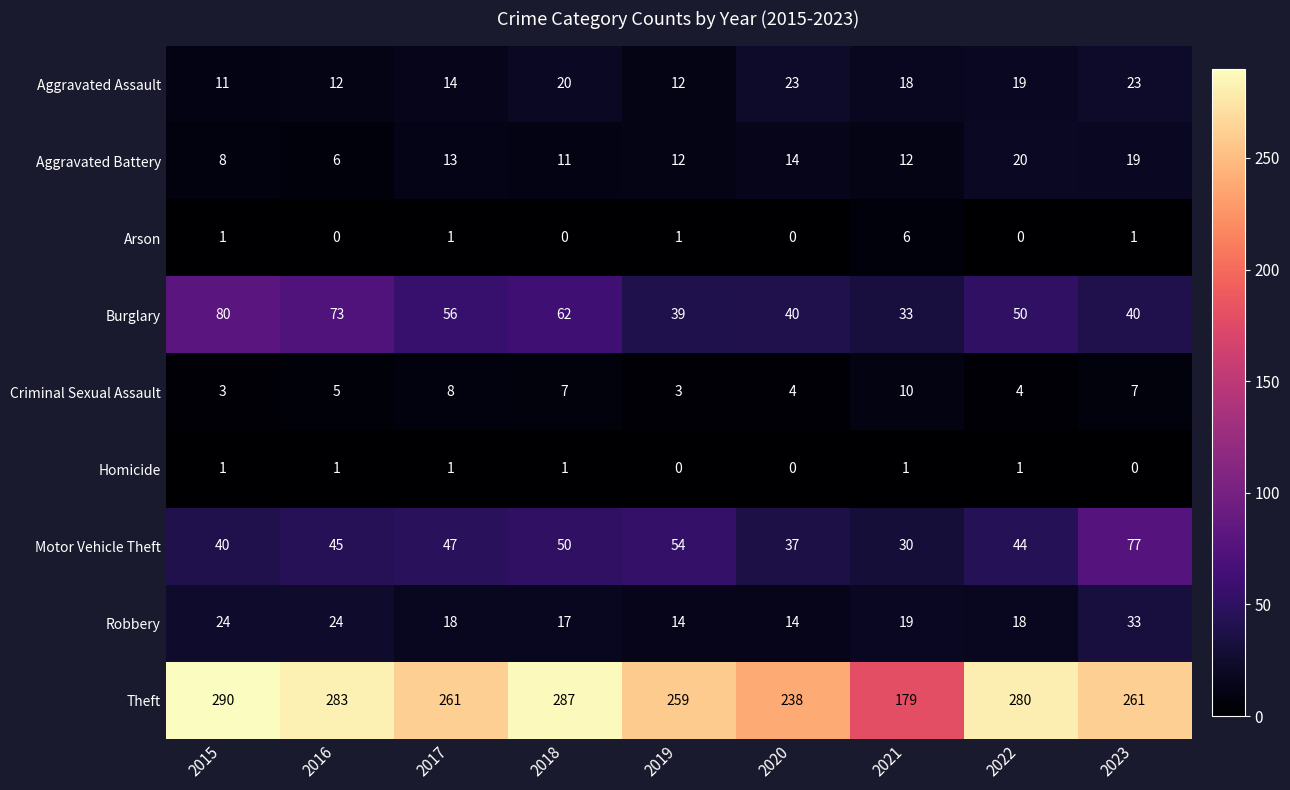

Which category has the lowest value in the Aggravated Assault series?

2015